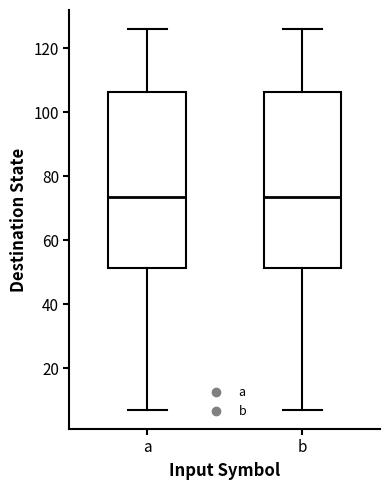

Reading left to right, read every box against the y-axis: the position of its median line, the range the box covers, and the ends of its whiskers. The values are not printed on the chart, so give them approximately, as read against the axis.

a: median 74, box 52 to 106, whiskers 8 to 126
b: median 74, box 52 to 106, whiskers 8 to 126